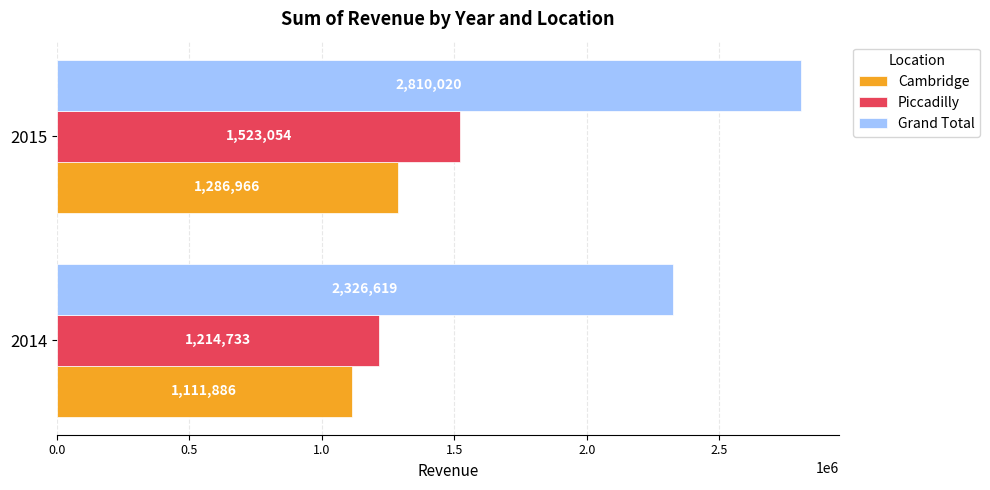

Which category has the lowest value in the Grand Total series?

2014